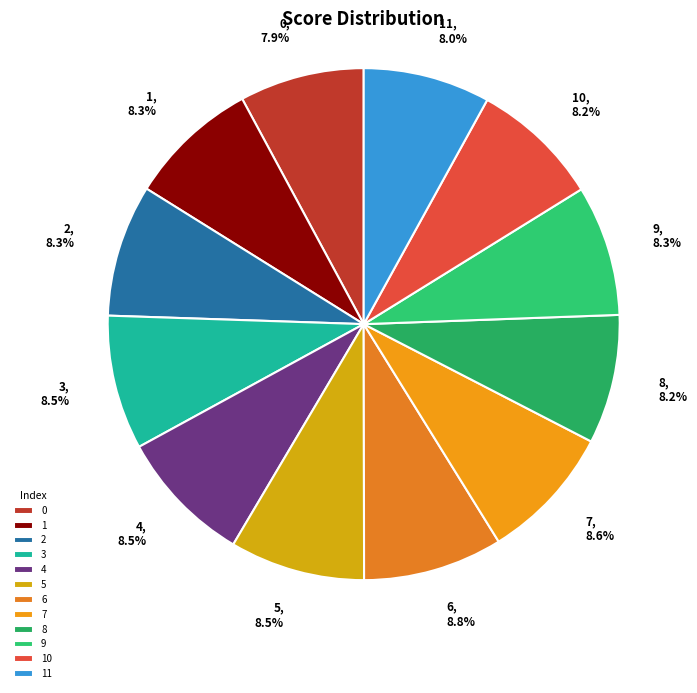

To the nearest percent, what percentage of the pie is 2?

8%